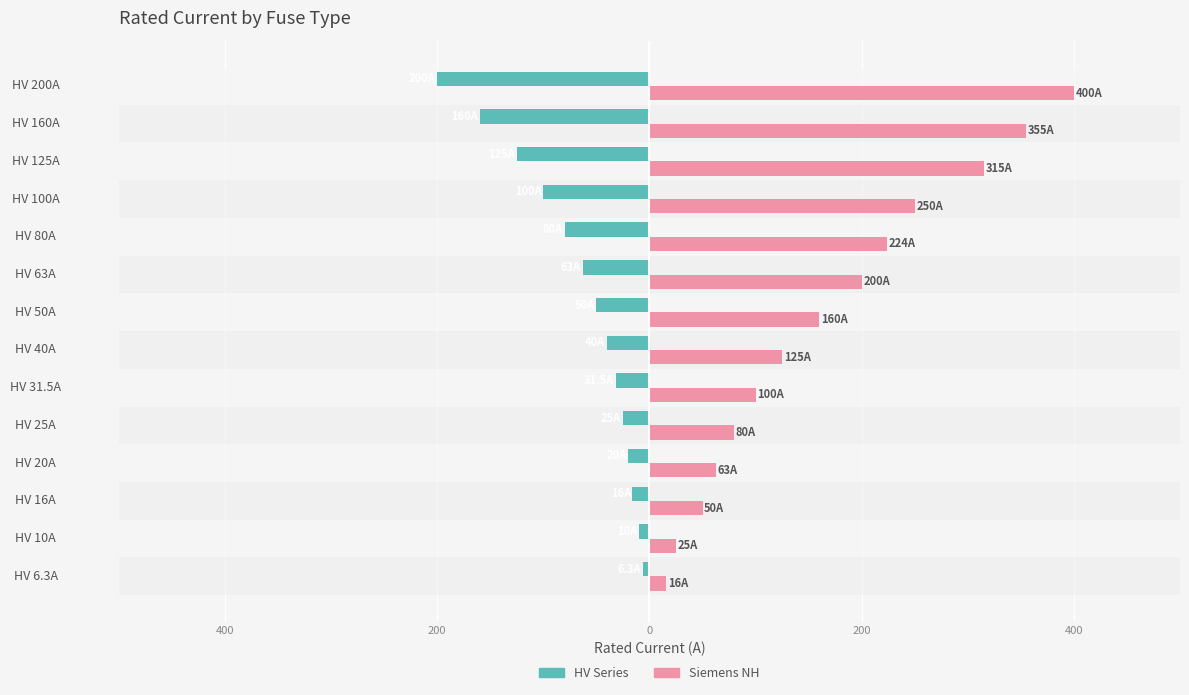

What is the sum of all HV Series values?

-926.8